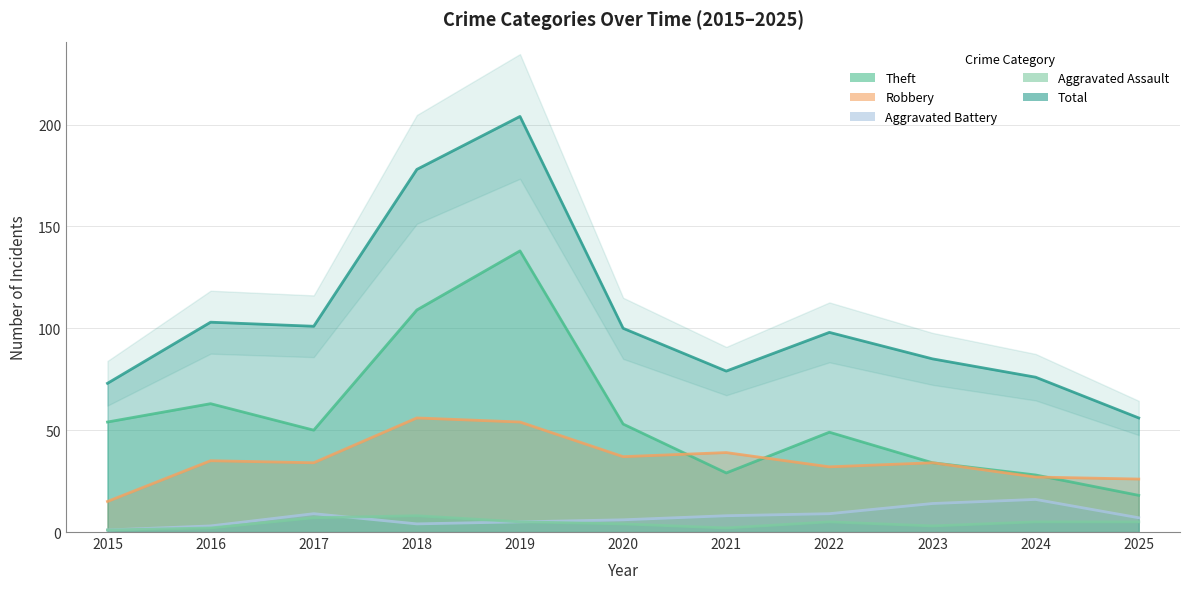

Is it true that Aggravated Battery equals 1 at 2025?

False